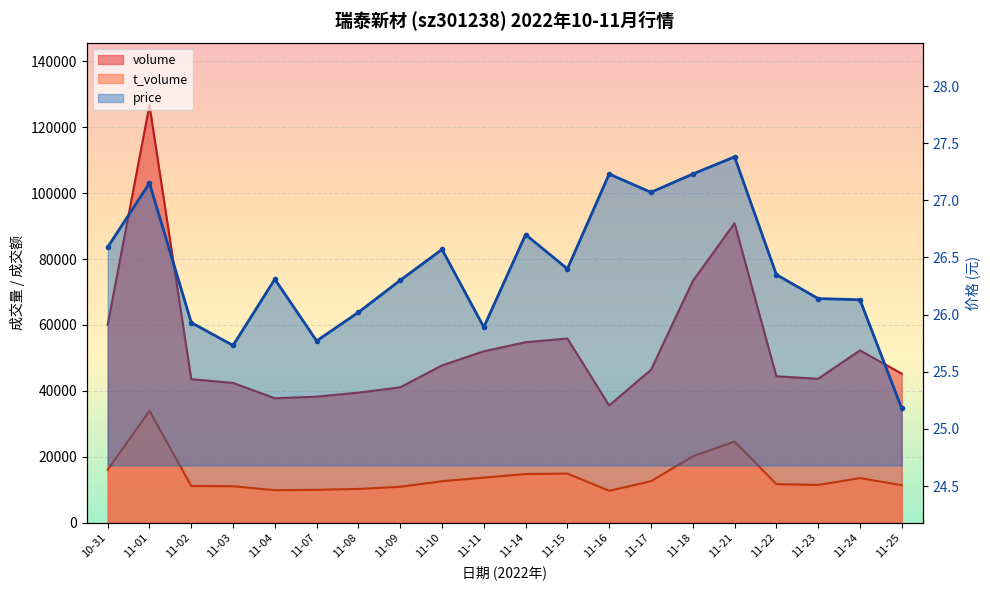

True or false: price has more than 1 points higher than both neighbors.

True